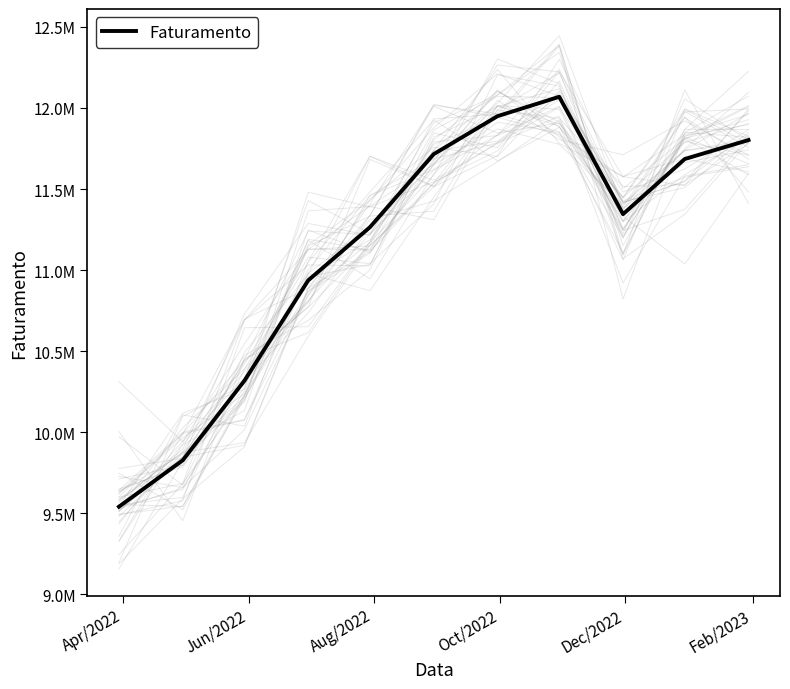

Is it true that the value at 10 is 17221889?

False